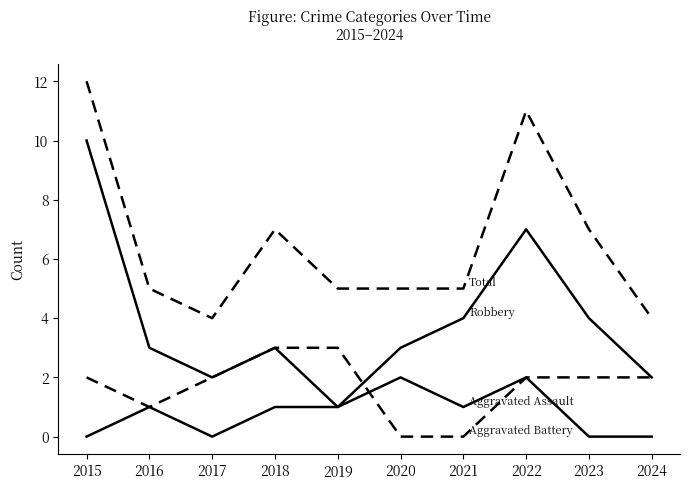

Does the chart display data point markers on the line(s)?

No